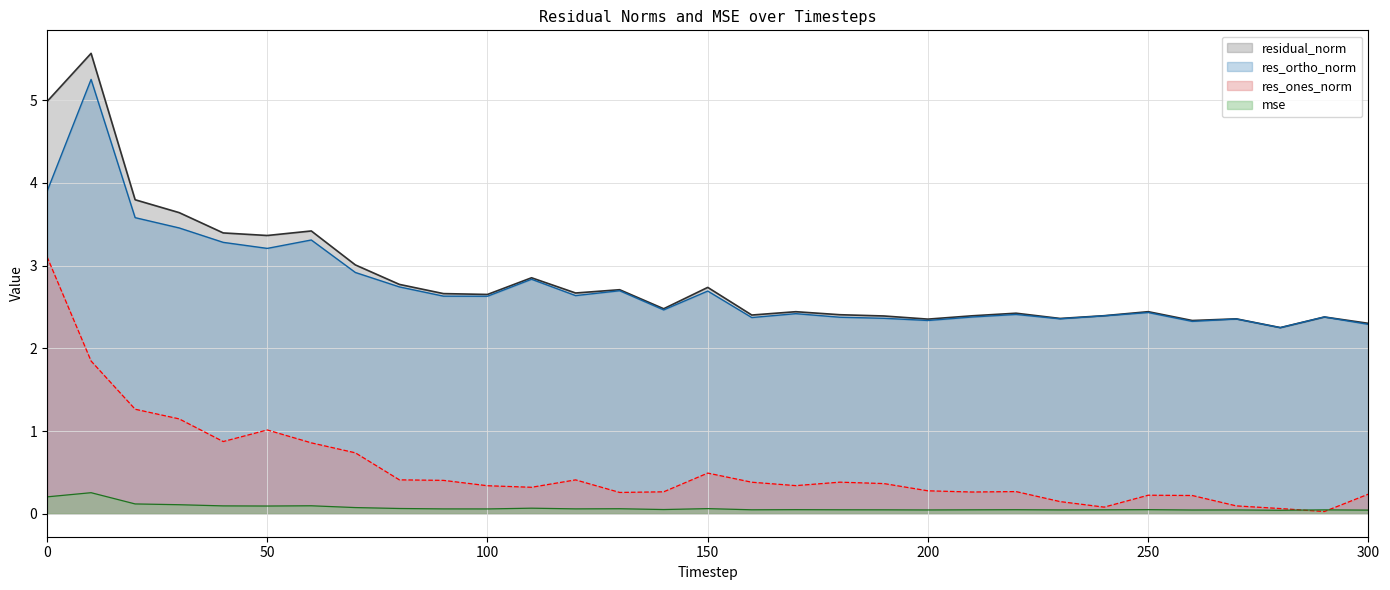

Where is the first local maximum for mse?

10